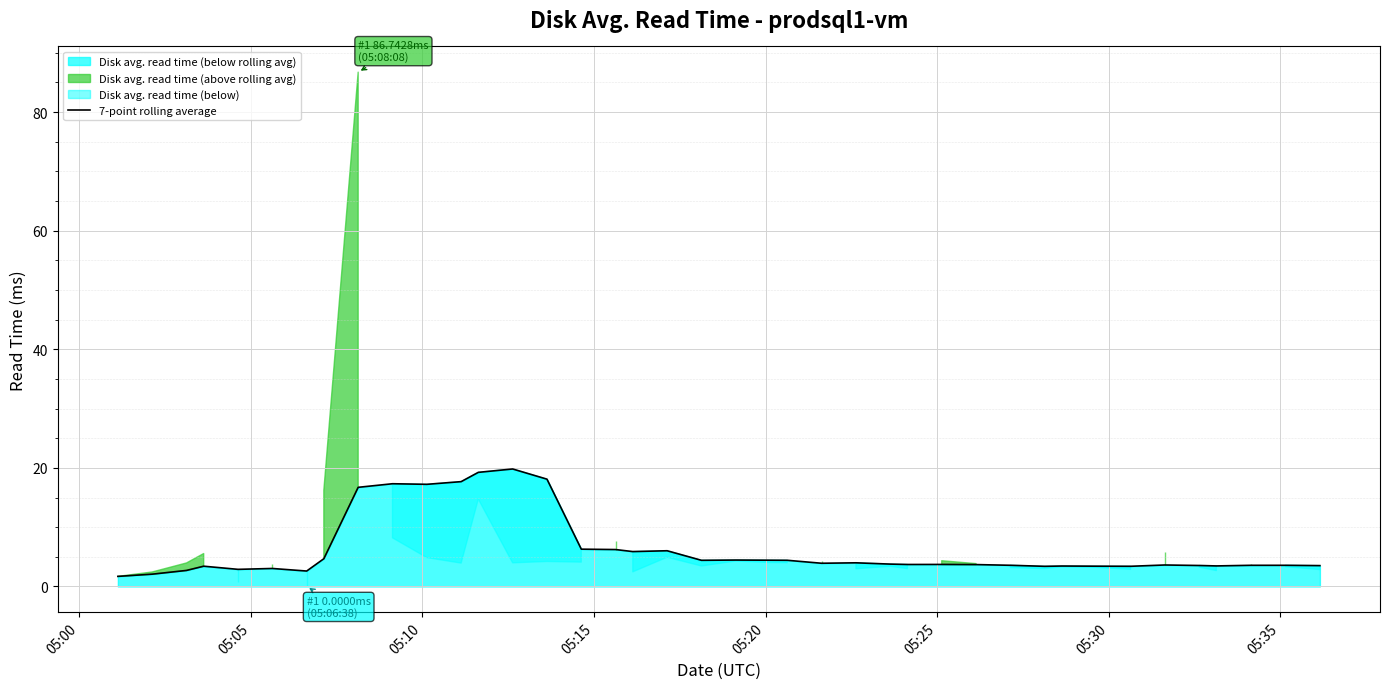

How many values are below 3?

5